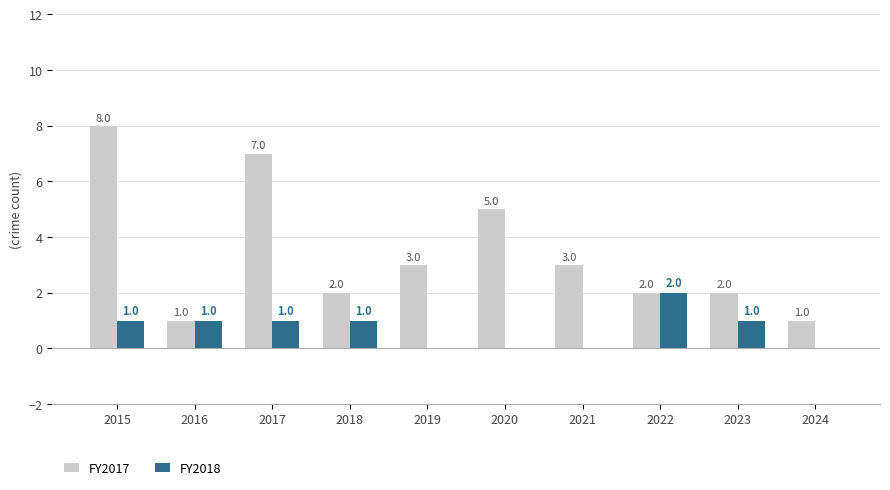

What are all the series names shown in the legend?

FY2017, FY2018